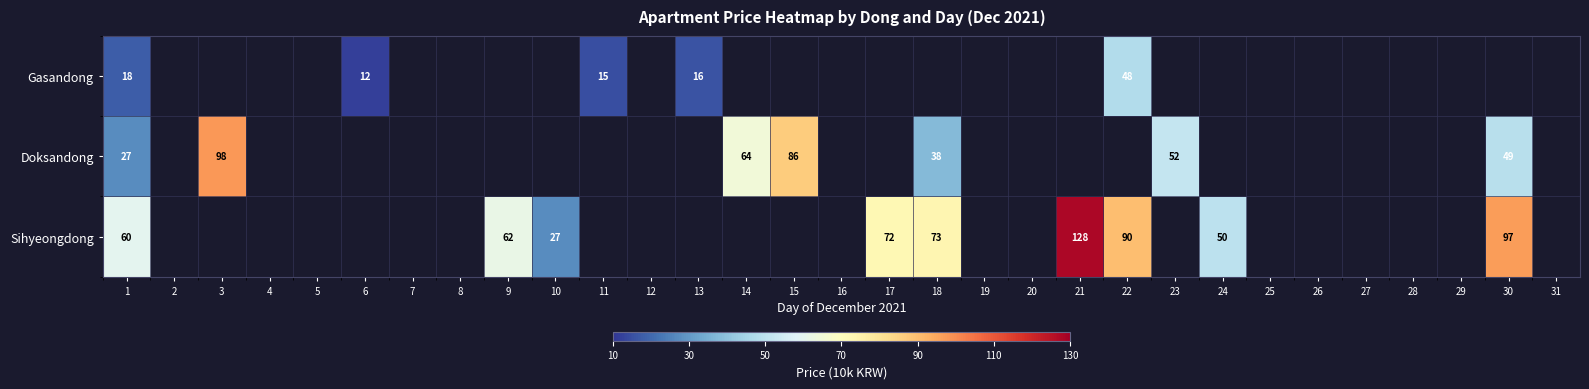

True or false: Gasandong has a value of 18 at 1.

True